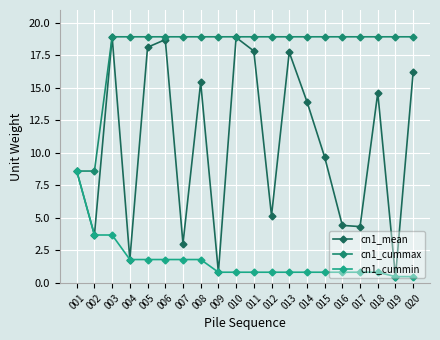

Reading left to right, what are all the values shown in this chart?

cn1_mean: 8.6	3.7	18.9	1.8	18.1	18.7	3.0	15.4	0.8	18.9	17.8	5.2	17.8	14.0	9.7	4.4	4.3	14.6	0.5	16.2
cn1_cummax: 8.6	8.6	18.9	18.9	18.9	18.9	18.9	18.9	18.9	18.9	18.9	18.9	18.9	18.9	18.9	18.9	18.9	18.9	18.9	18.9
cn1_cummin: 8.6	3.7	3.7	1.8	1.8	1.8	1.8	1.8	0.8	0.8	0.8	0.8	0.8	0.8	0.8	0.8	0.8	0.8	0.5	0.5